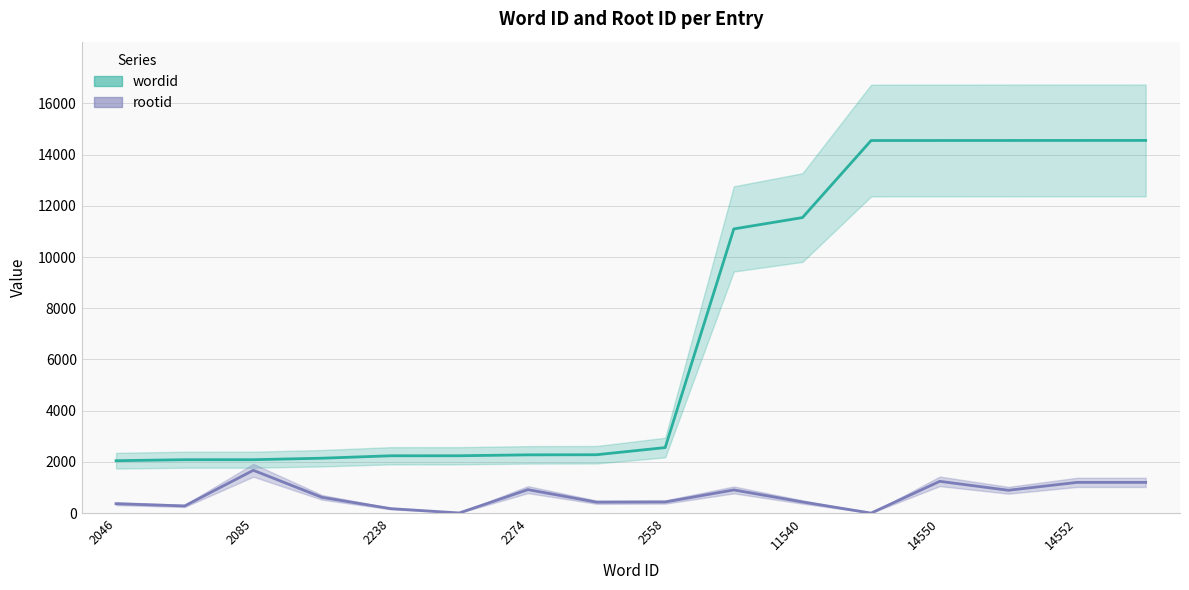

How many data points in rootid are above 615?

7